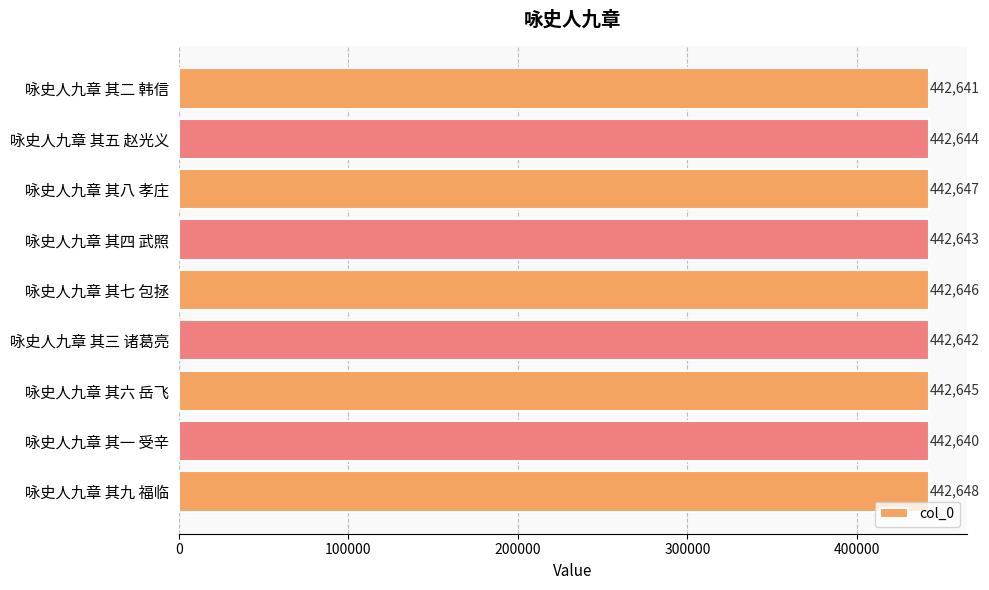

Rank the categories by value from highest to lowest.

咏史人九章 其九 福临, 咏史人九章 其八 孝庄, 咏史人九章 其七 包拯, 咏史人九章 其六 岳飞, 咏史人九章 其五 赵光义, 咏史人九章 其四 武照, 咏史人九章 其三 诸葛亮, 咏史人九章 其二 韩信, 咏史人九章 其一 受辛